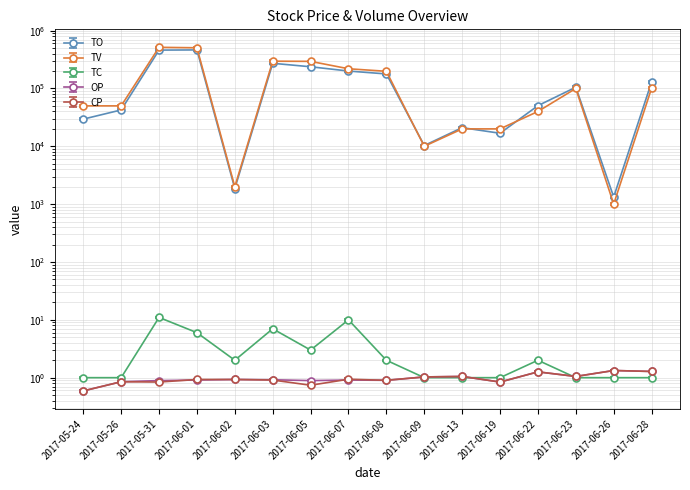

At how many categories does at least one series exceed 437886?

2